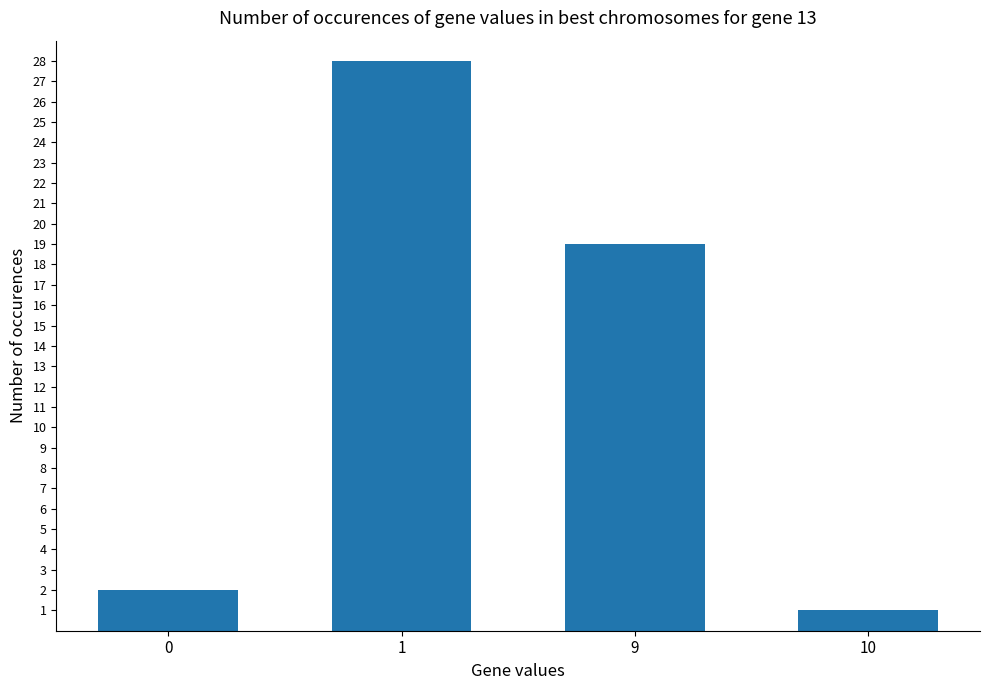

Which category has the highest value across all series?

1